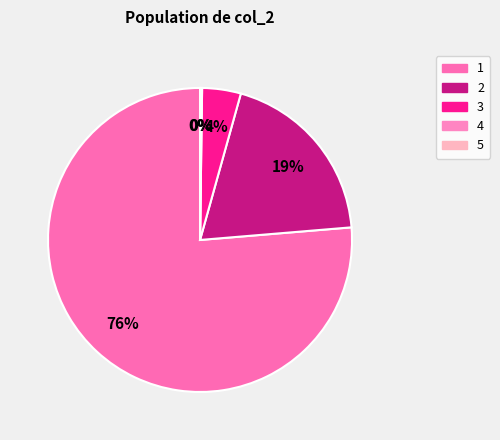

How many slices are in this pie chart?

5